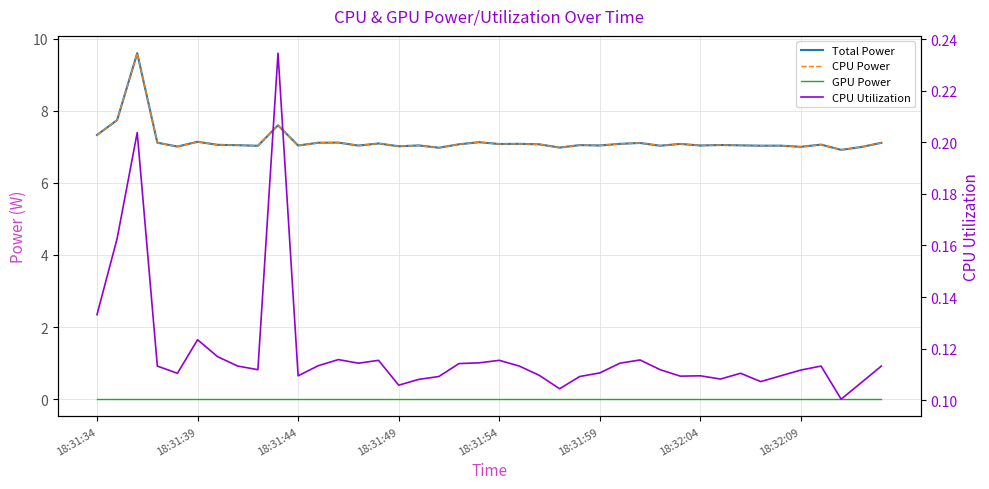

True or false: CPU Power has more than 0 interior local peaks.

True